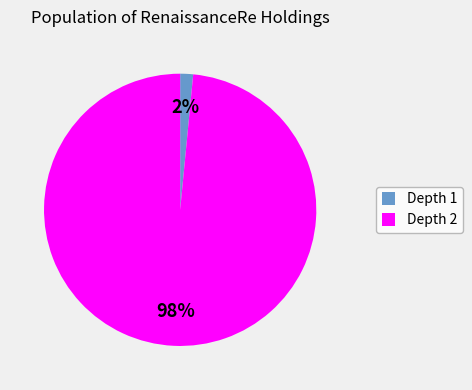

Is the sum of Depth 2 and Depth 1 greater than half?

Yes